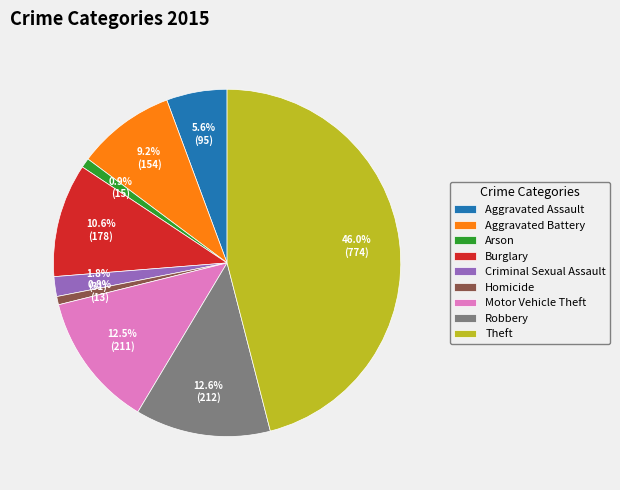

Do Aggravated Battery and Arson together represent more than half of the pie?

No